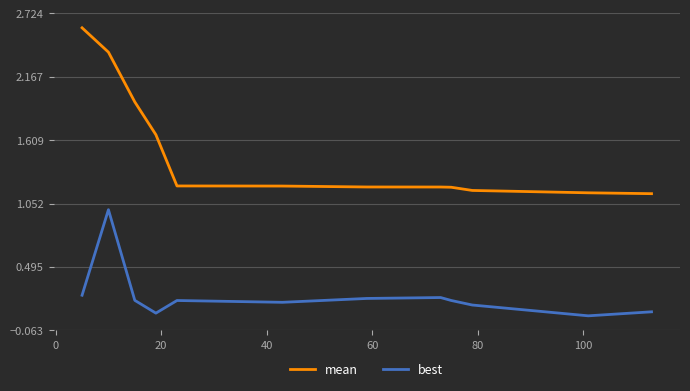

Which series has the largest total across all categories?

mean